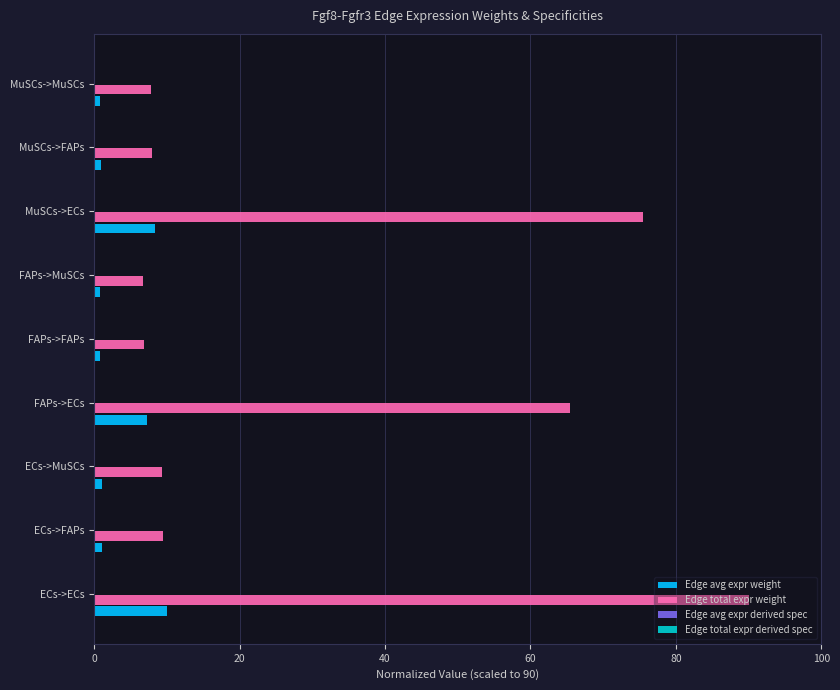

The Edge total expr weight series shows 65.5 at FAPs->ECs. True or false?

True